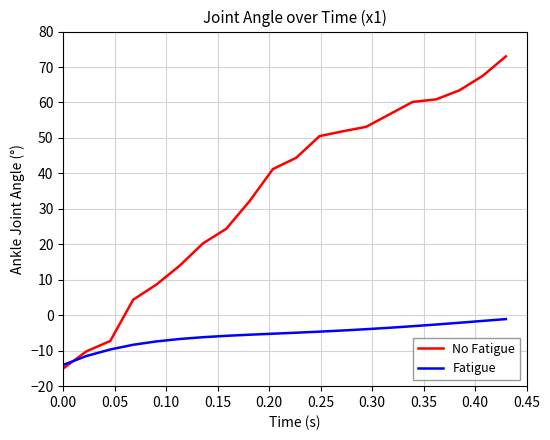

Which series has the widest spread of values?

No Fatigue